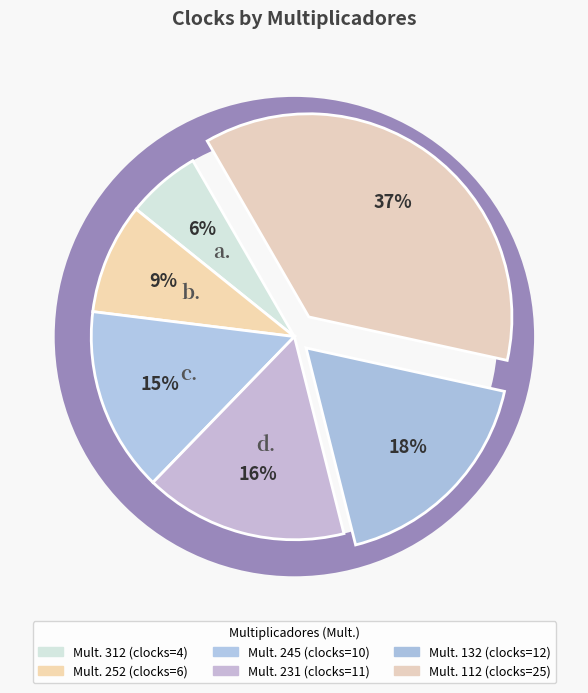

What is the ratio of the value at 245 to the value at 132?

0.8